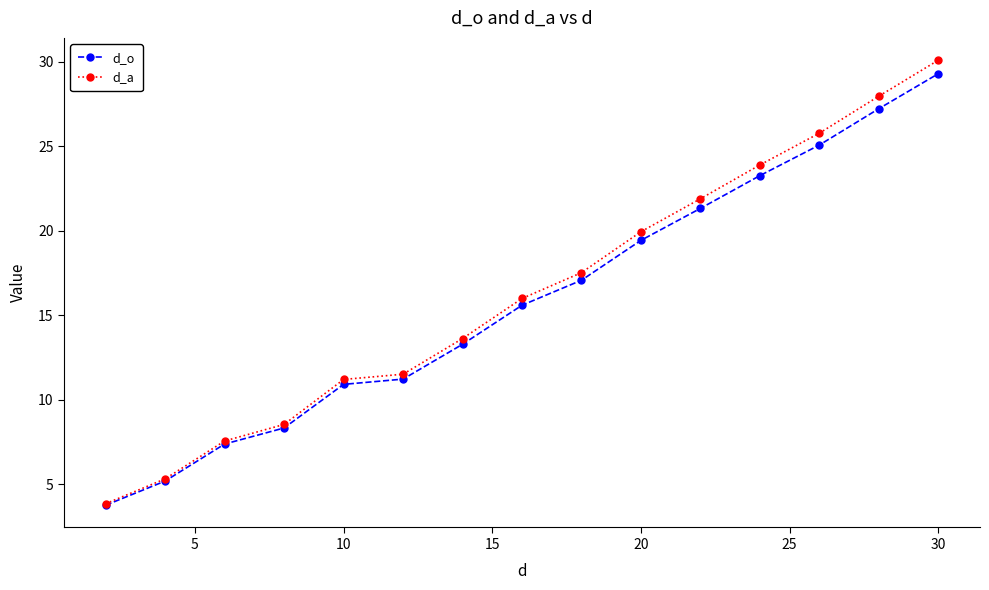

Which series has the largest range (max minus min)?

d_a